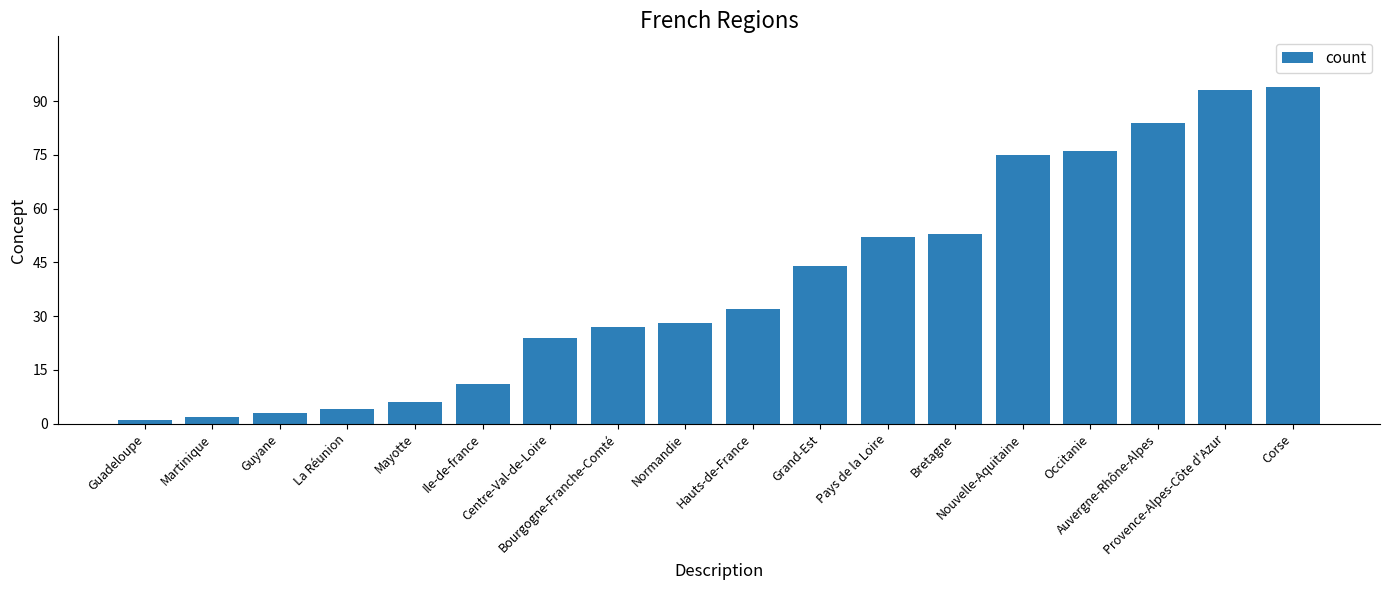

What is the difference between the maximum and second lowest values?

92